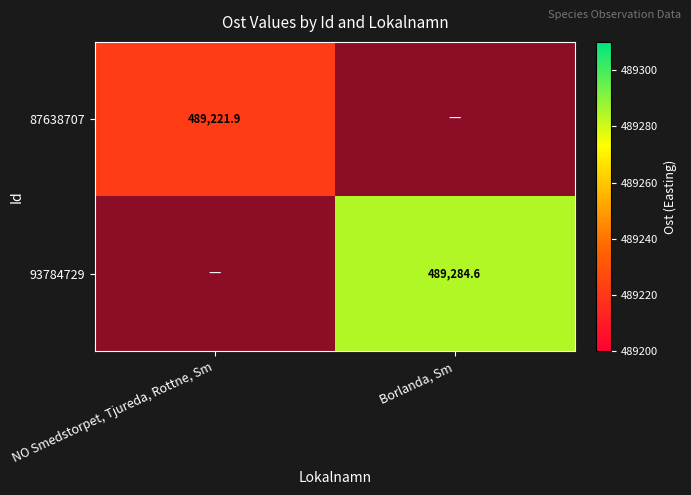

At how many categories does at least one series exceed 320719?

2